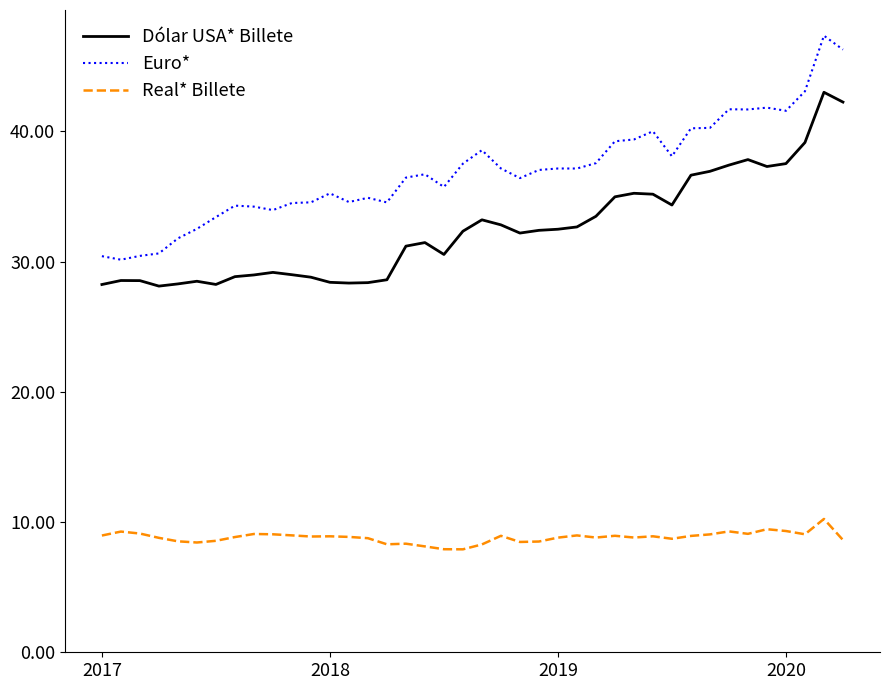

How many series are shown in this chart?

3